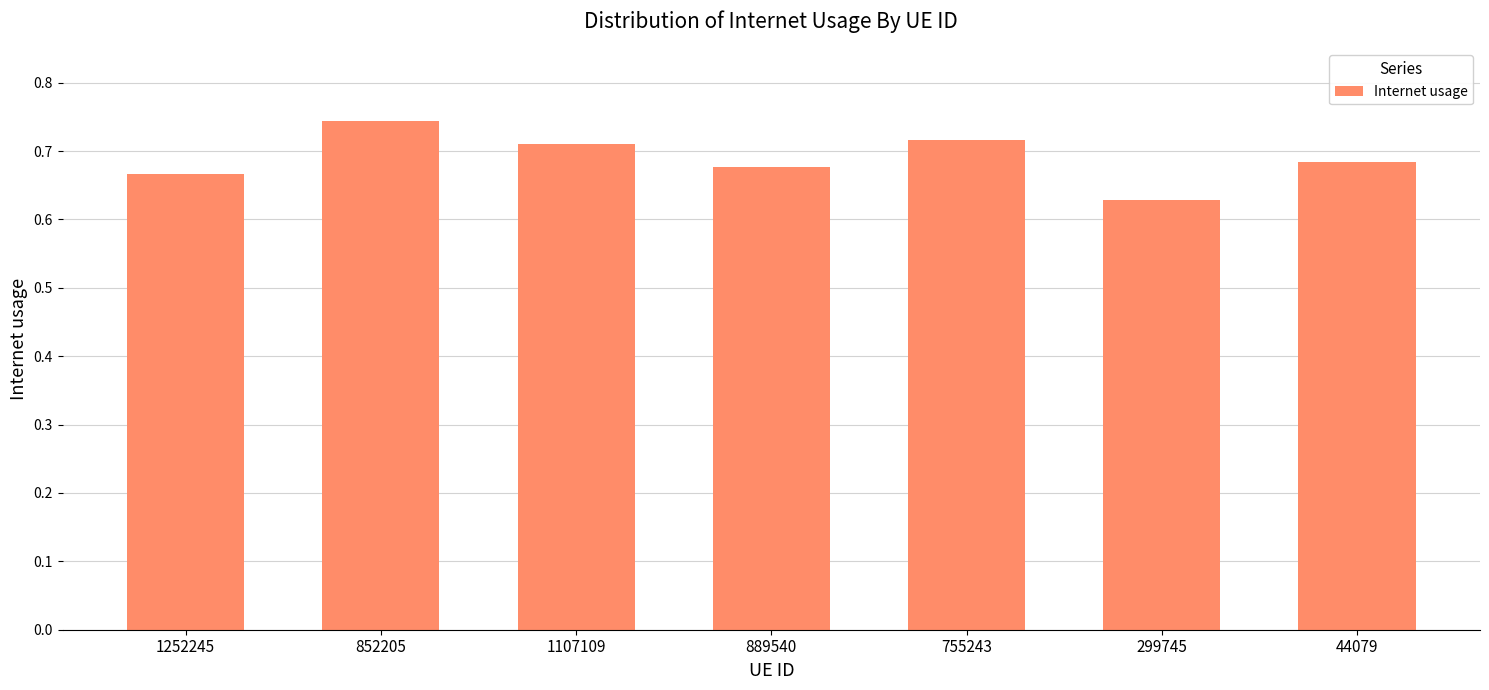

Where is the data nearest to the value 0?

299745